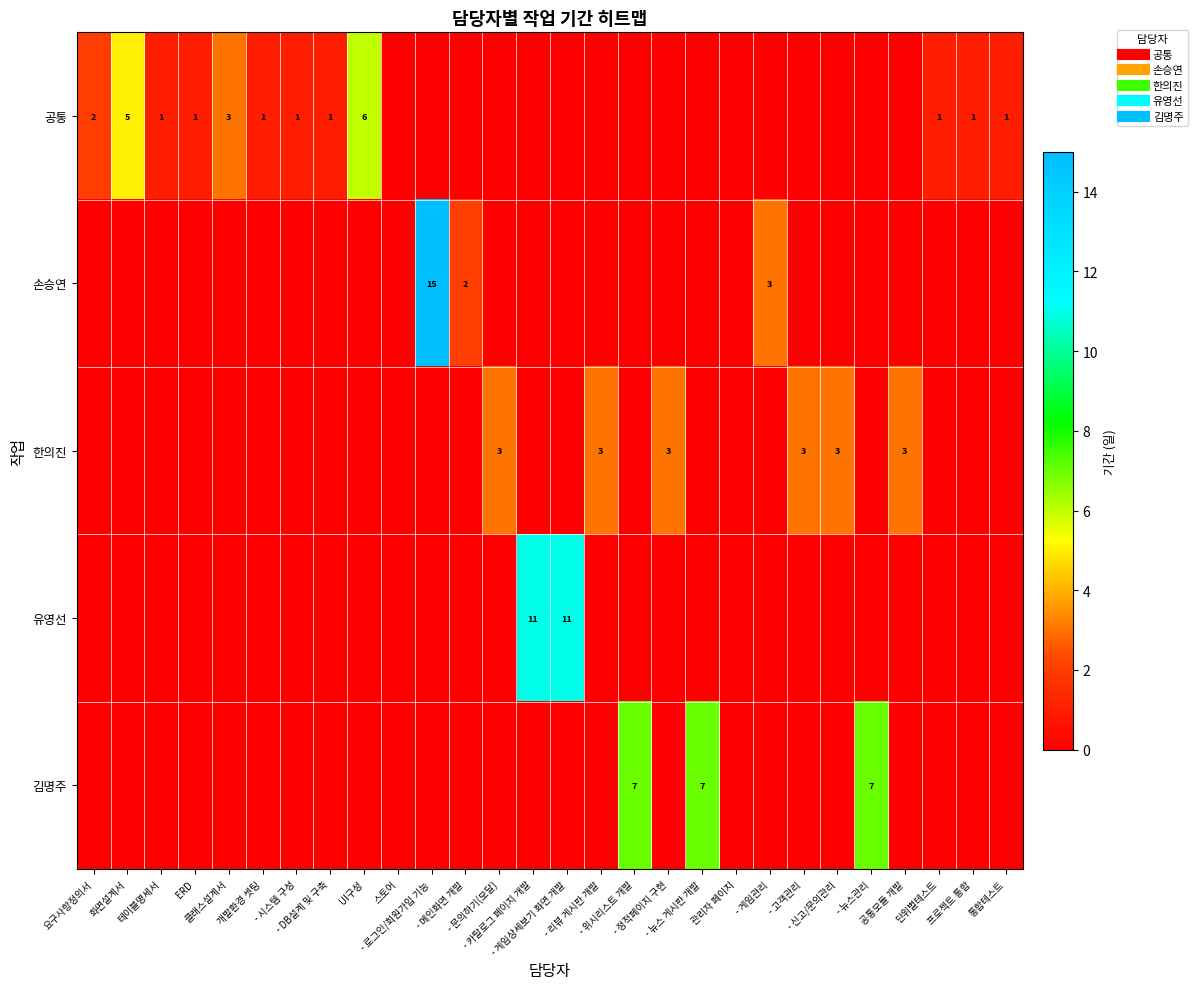

Which series has the largest total across all categories?

공통